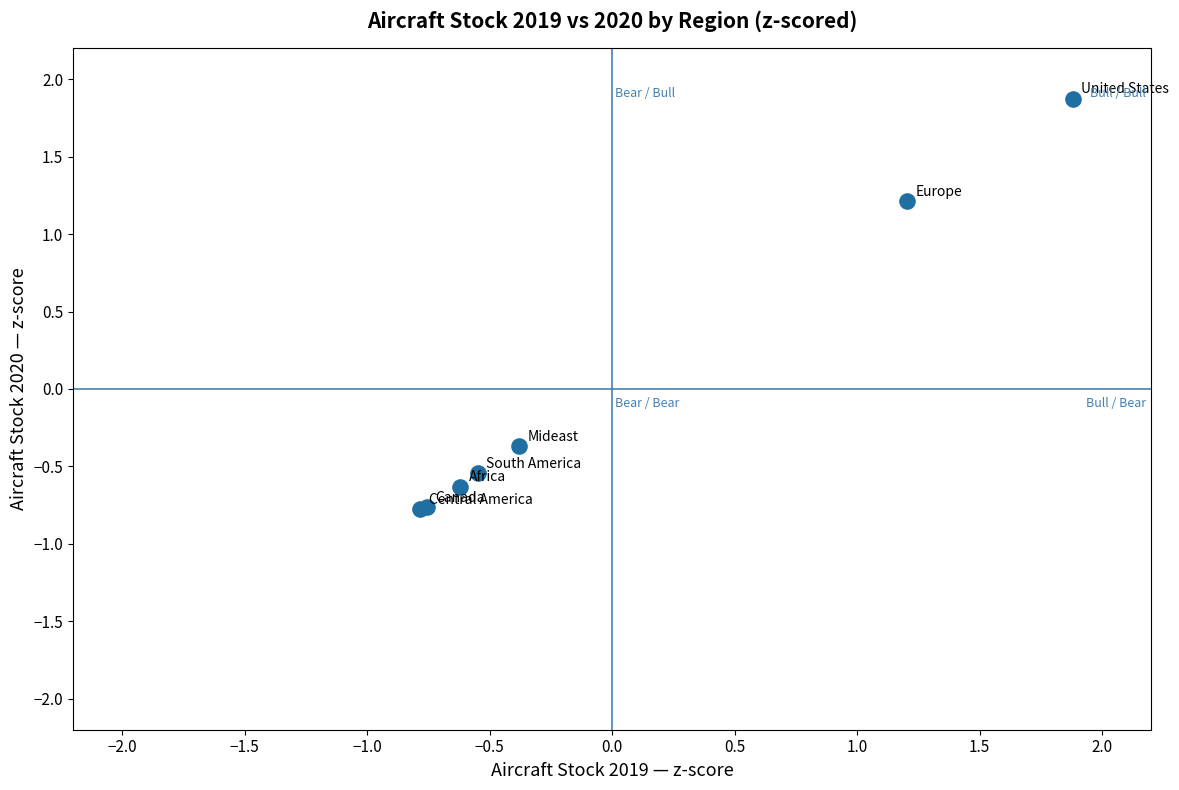

What Y value in the scatter plot is closest to 0?

-0.4